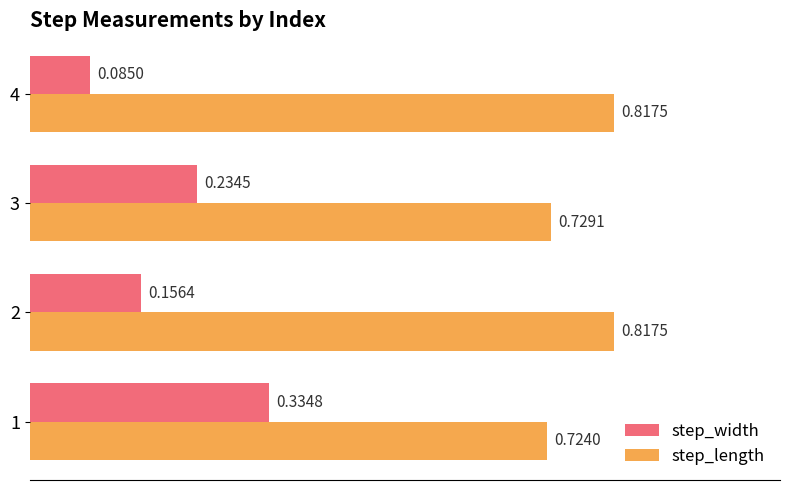

What is the difference between the highest and lowest values at 3?

0.5